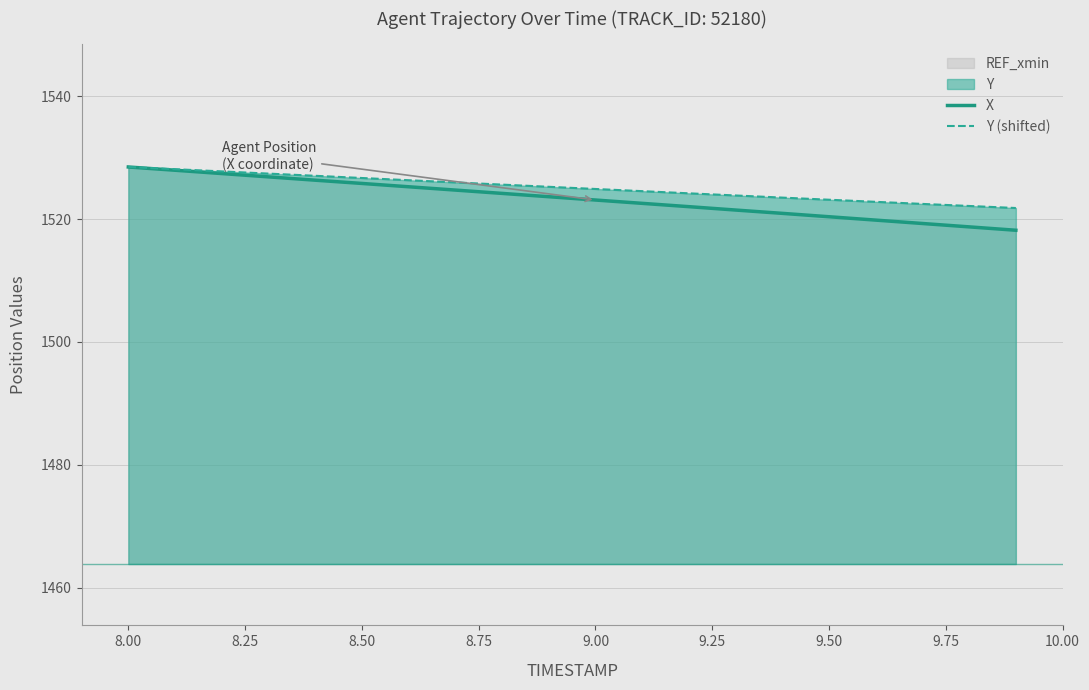

Which series has the largest range (max minus min)?

X